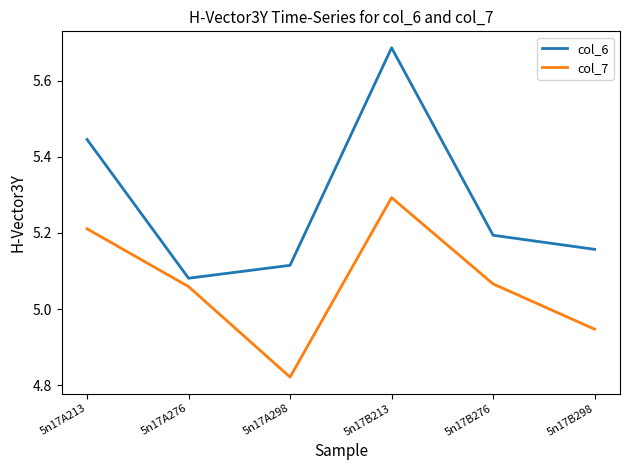

The col_6 series shows 1.6 at 5n17B298. True or false?

False